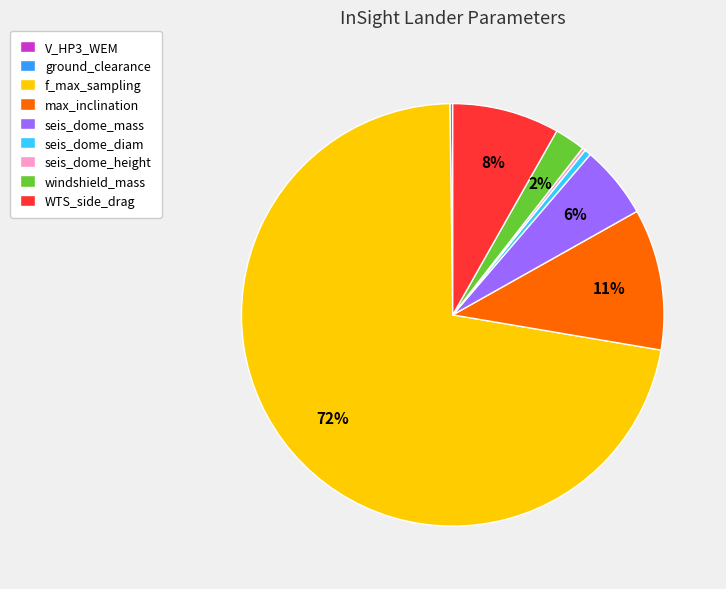

To the nearest percent, what portion does max_inclination represent?

11%